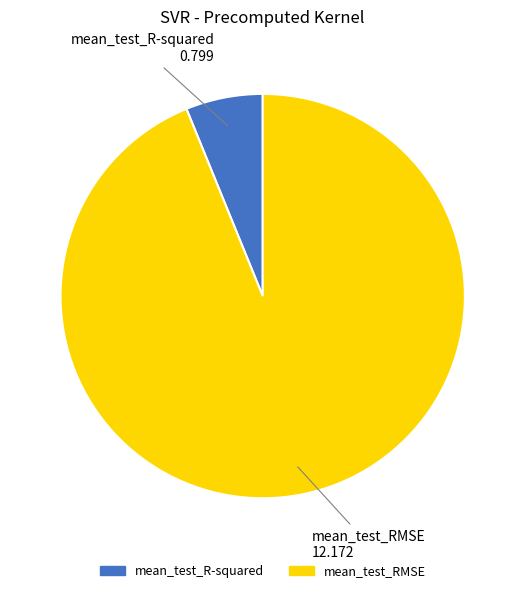

Combined, do mean_test_RMSE and mean_test_R-squared account for over 50%?

Yes